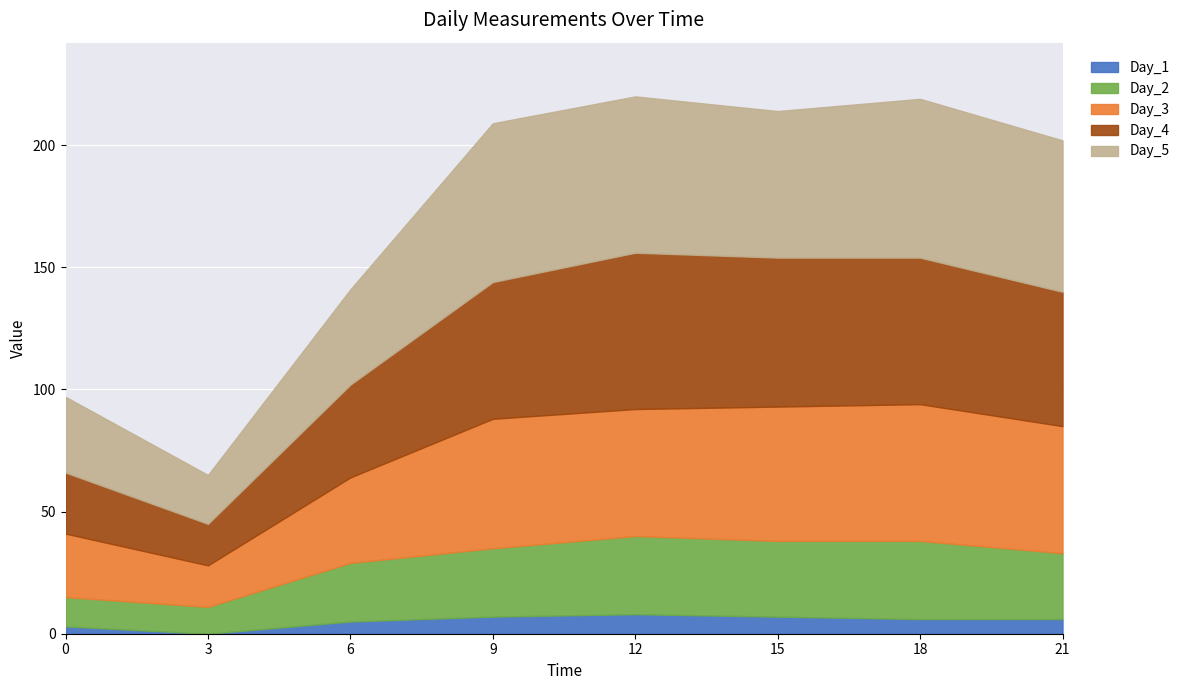

At which category does Day_1 reach its first local peak?

12